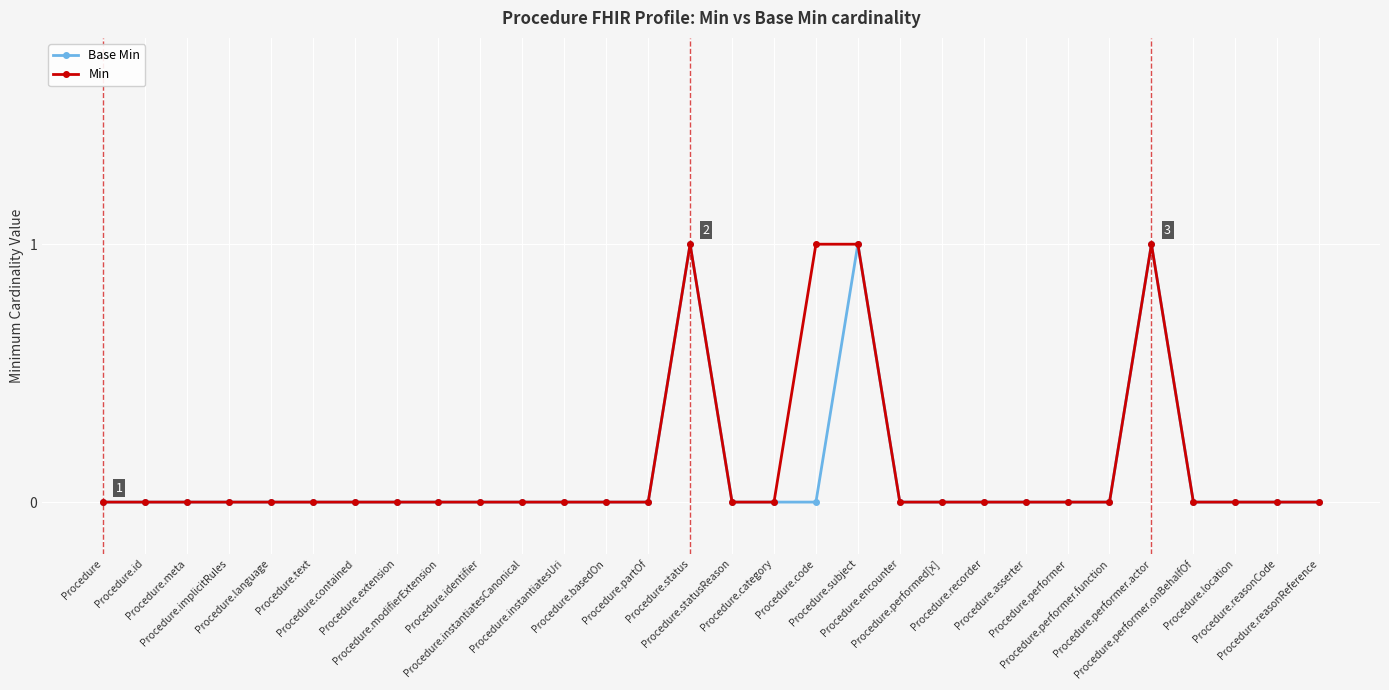

True or false: Min has more than 1 interior local peaks.

True